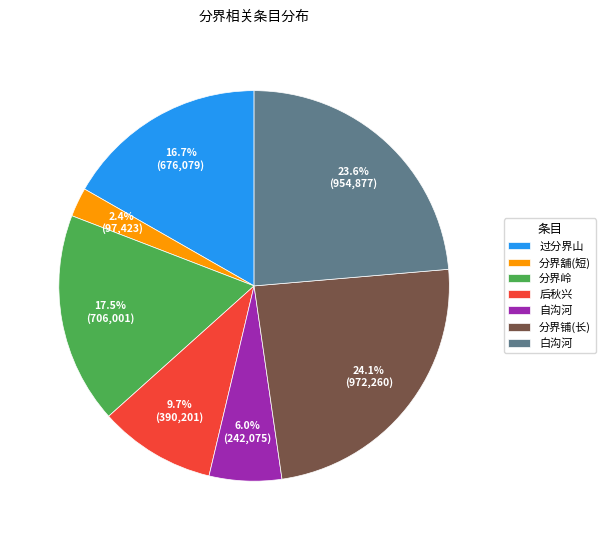

What is the smallest slice in the pie chart?

分界舖(短)